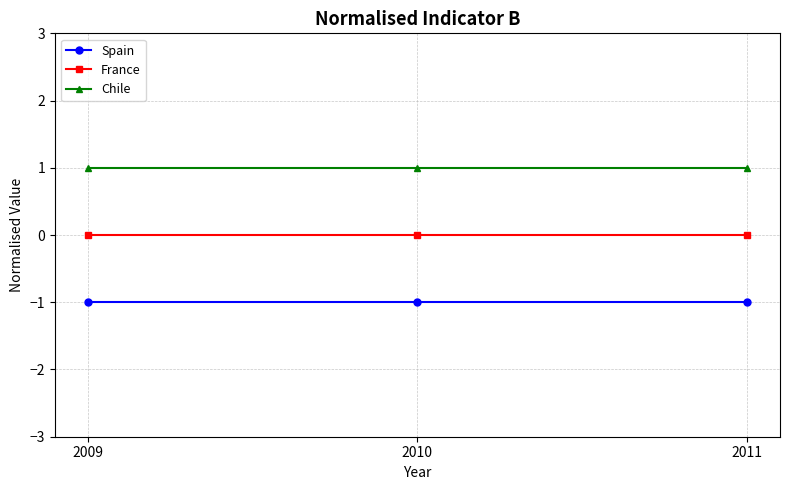

What value does the Spain series have at 2009?

-1